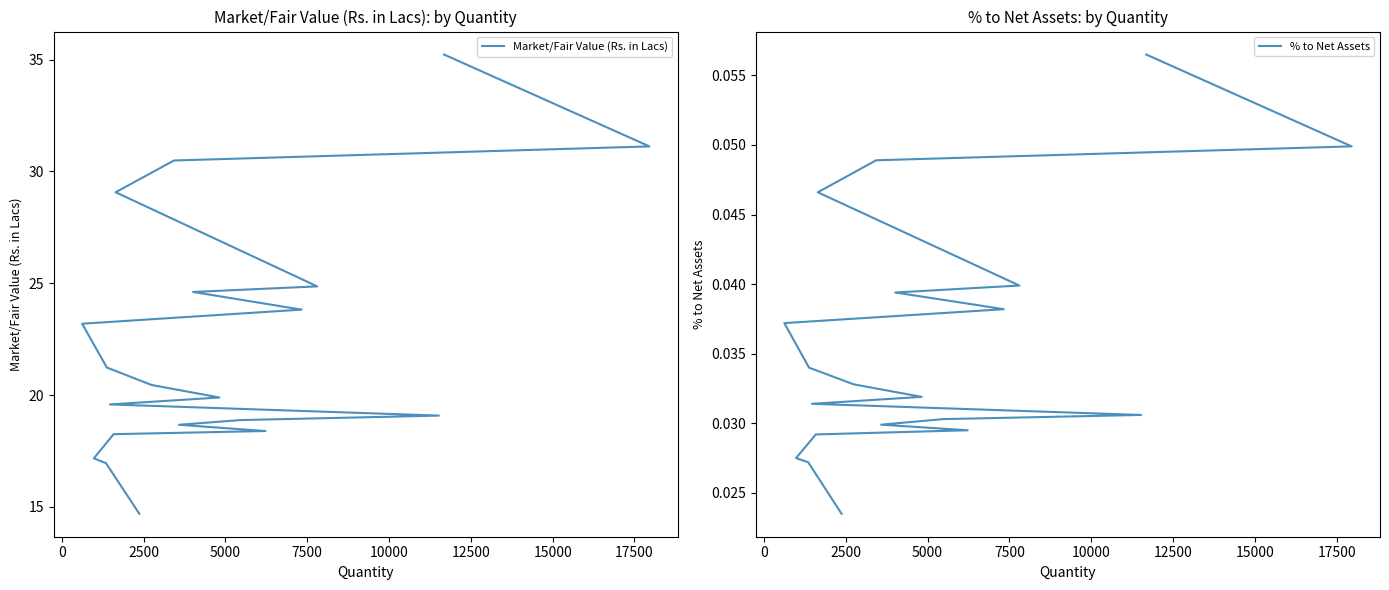

The value of % to Net Assets at 5000 is 0.0. True or false?

True